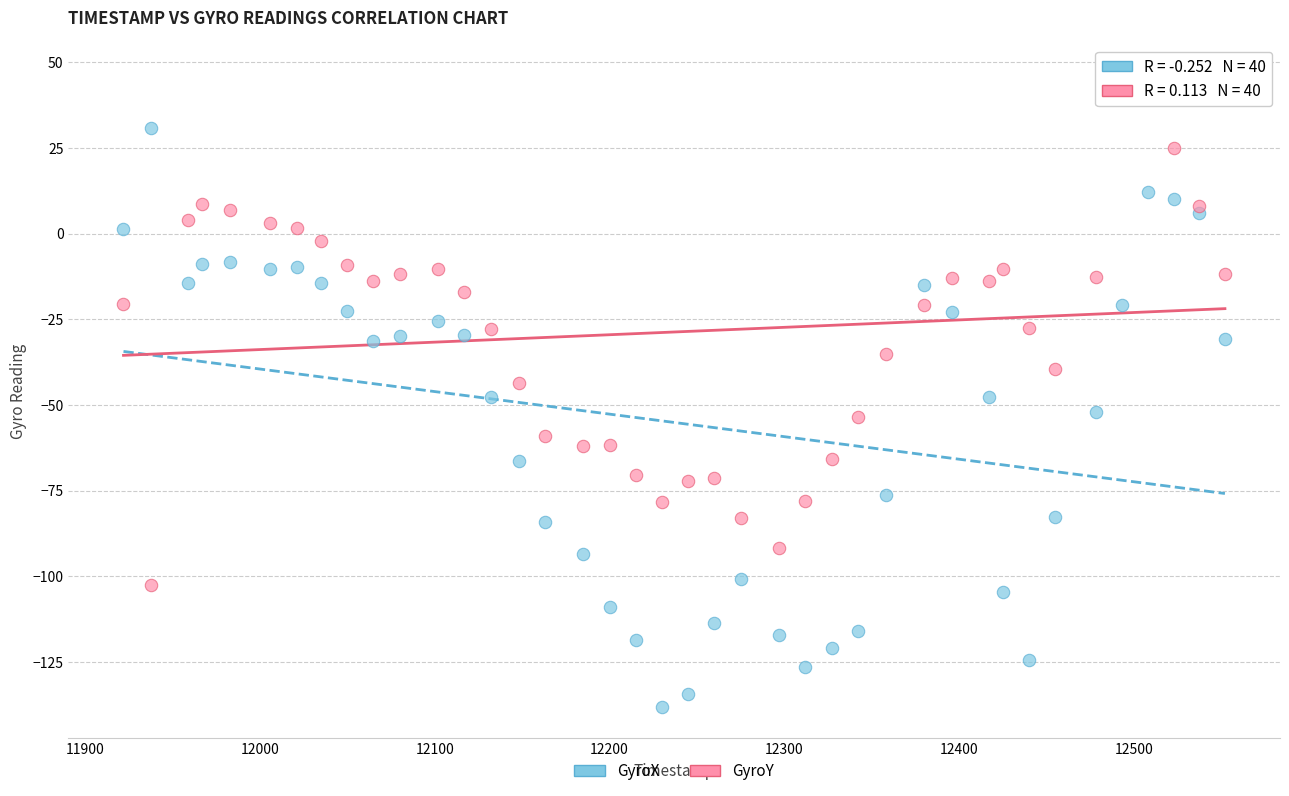

Which series contains the lowest Y value?

GyroX